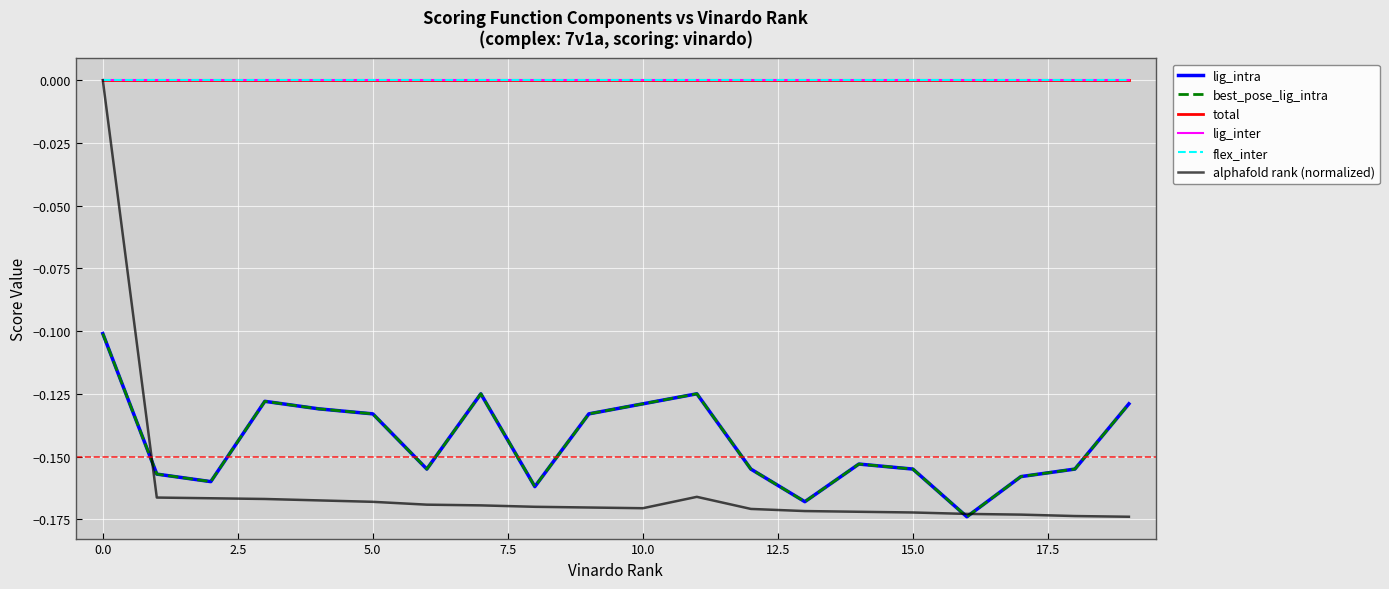

Which series has the widest spread of values?

alphafold rank (normalized)